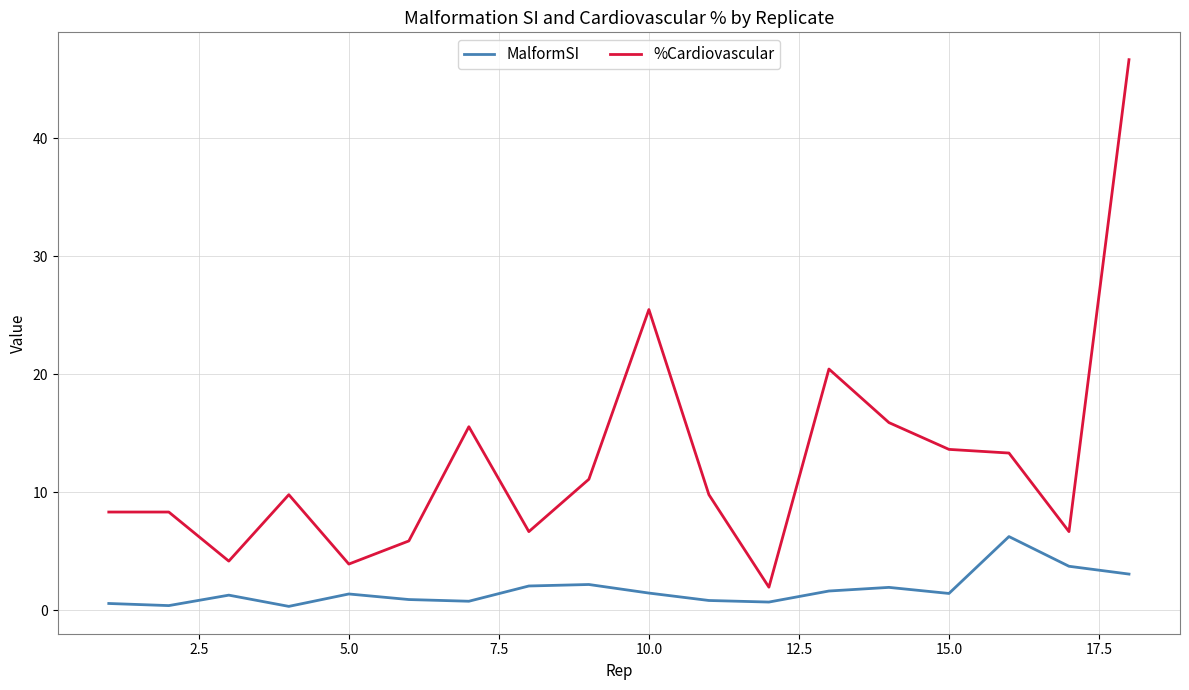

List the series in order of their overall mean, highest first.

%Cardiovascular, MalformSI